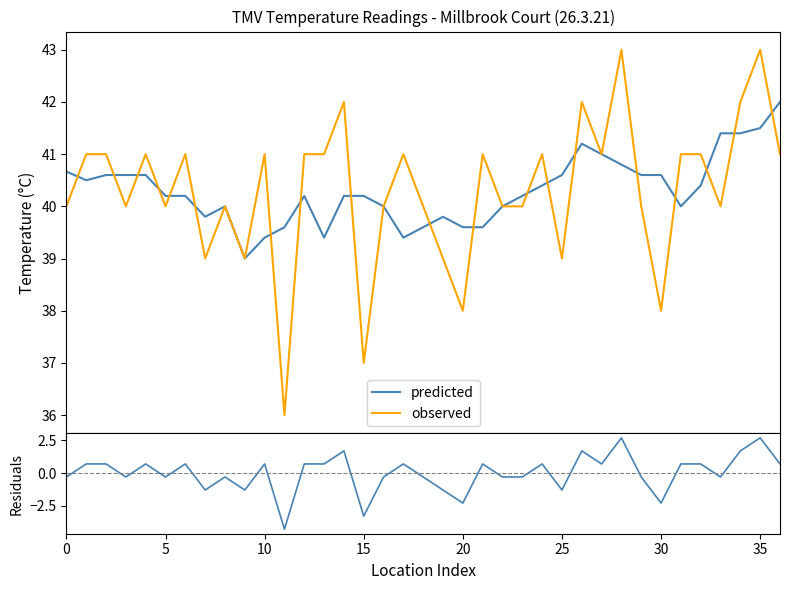

What is the minimum value for predicted?

39.0